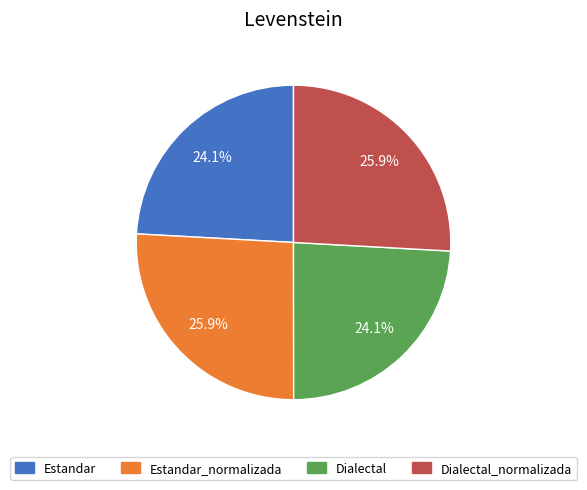

Is there a majority slice in this chart?

No